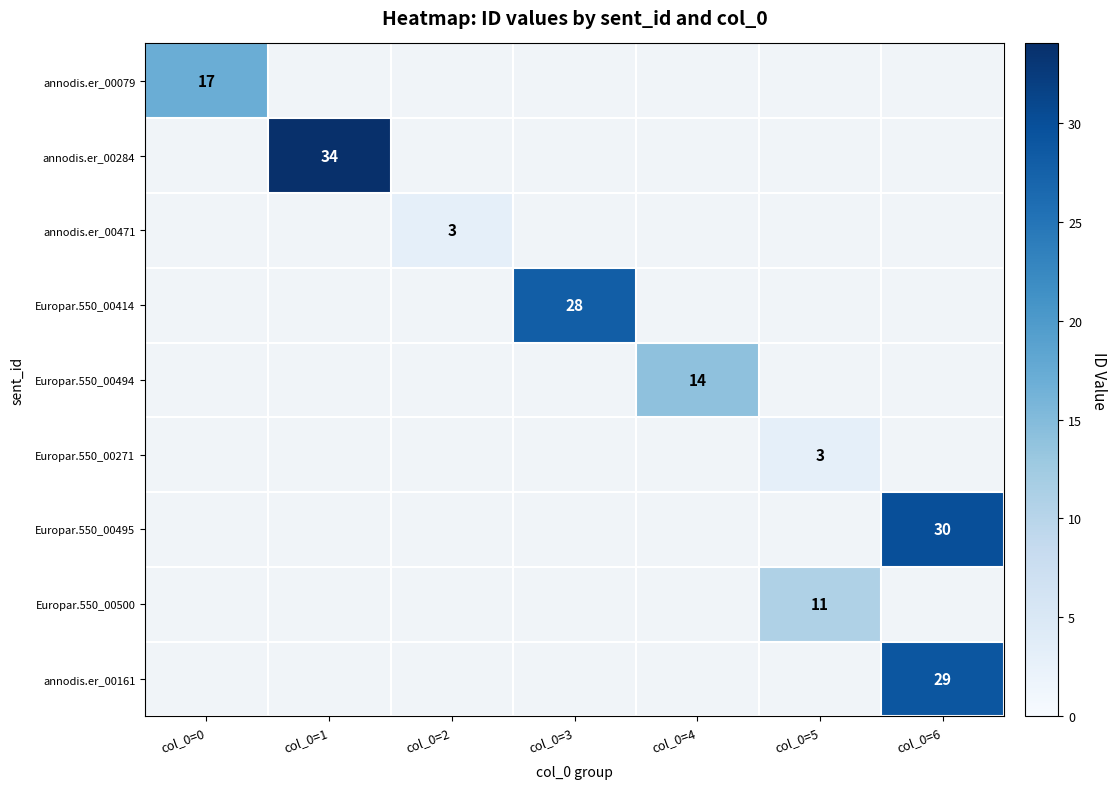

Which has a higher value, col_0=4 or col_0=3?

col_0=3